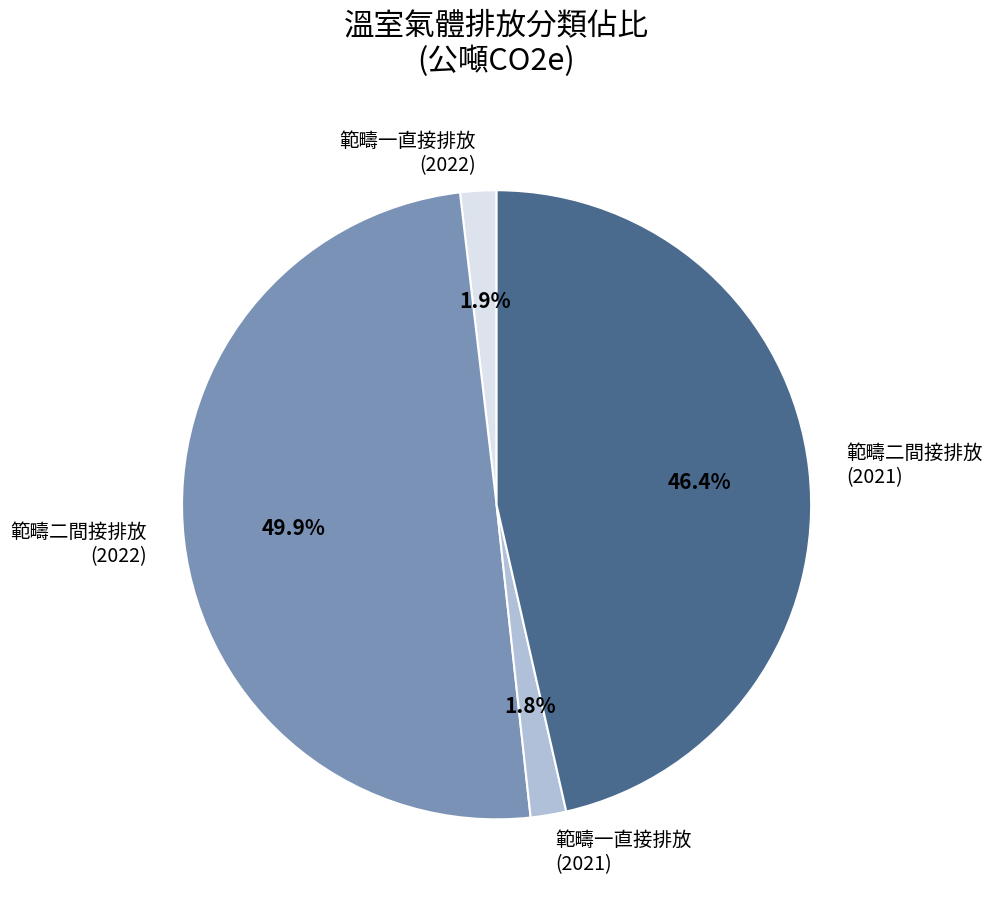

Count the number of slices in the pie.

4